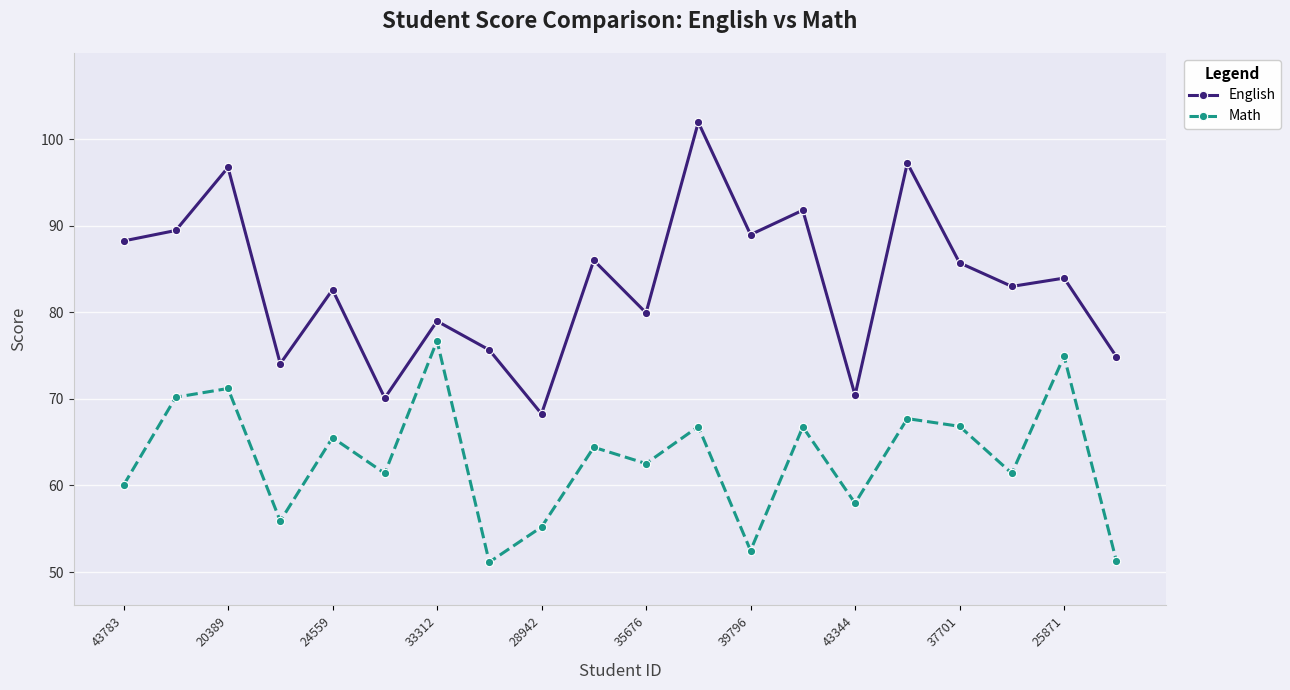

What is the value of the Math point at the 11th from the left?

62.5